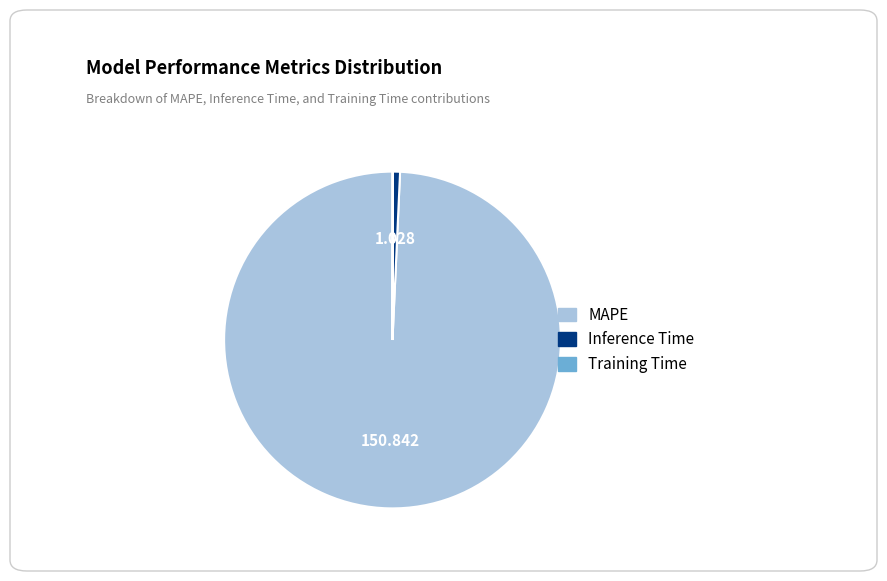

What is the largest slice in the pie chart?

MAPE